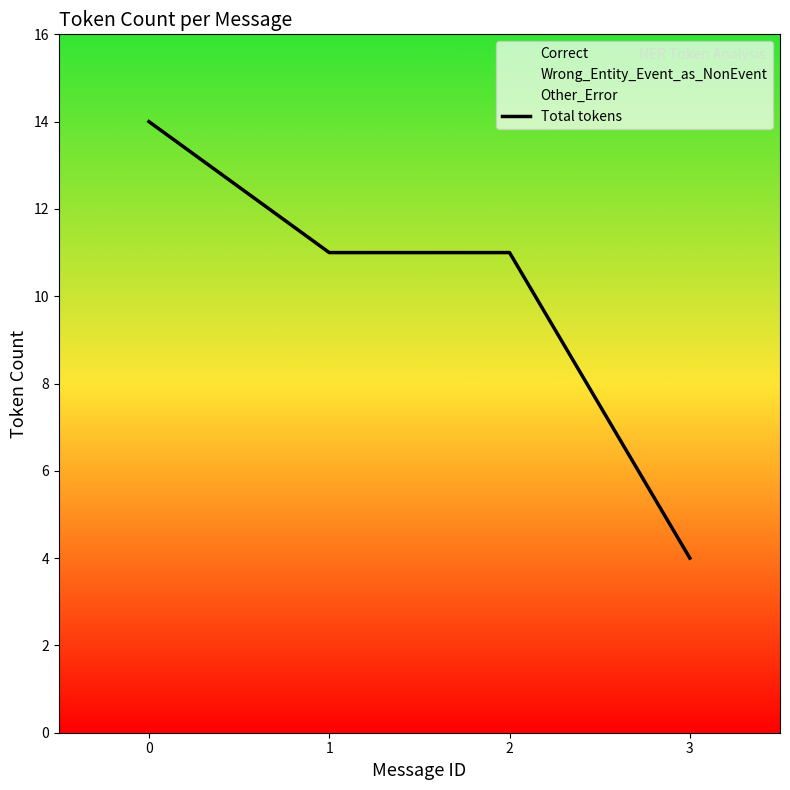

Does the chart display data point markers on the line(s)?

No